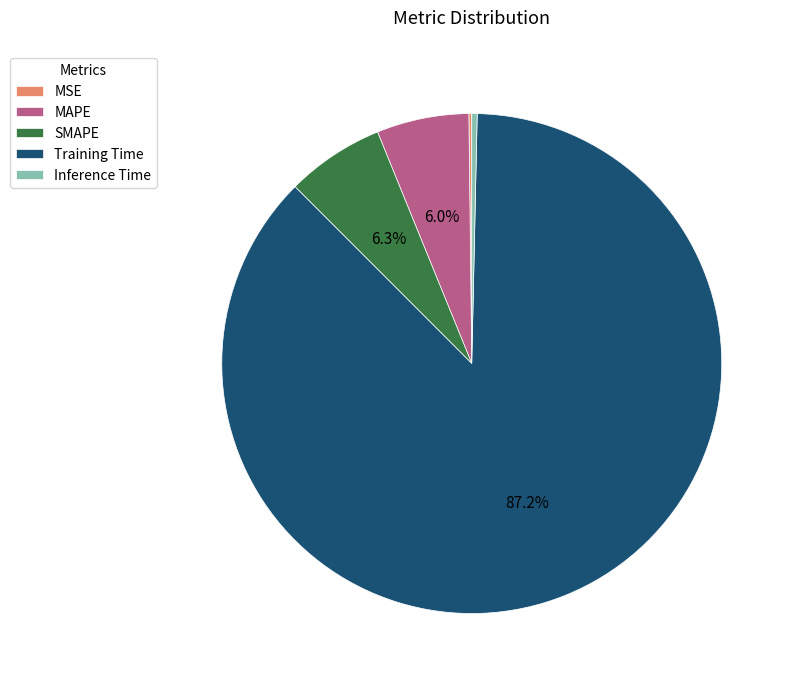

Which slice represents more than half of the pie?

Training Time